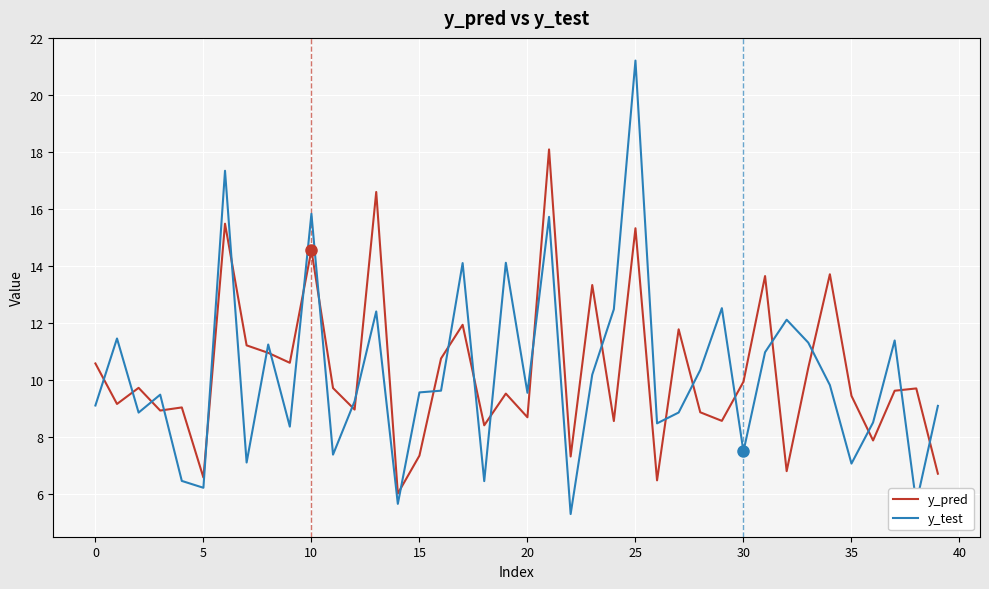

What is the difference between the maximum and minimum values in the y_pred series?

12.1